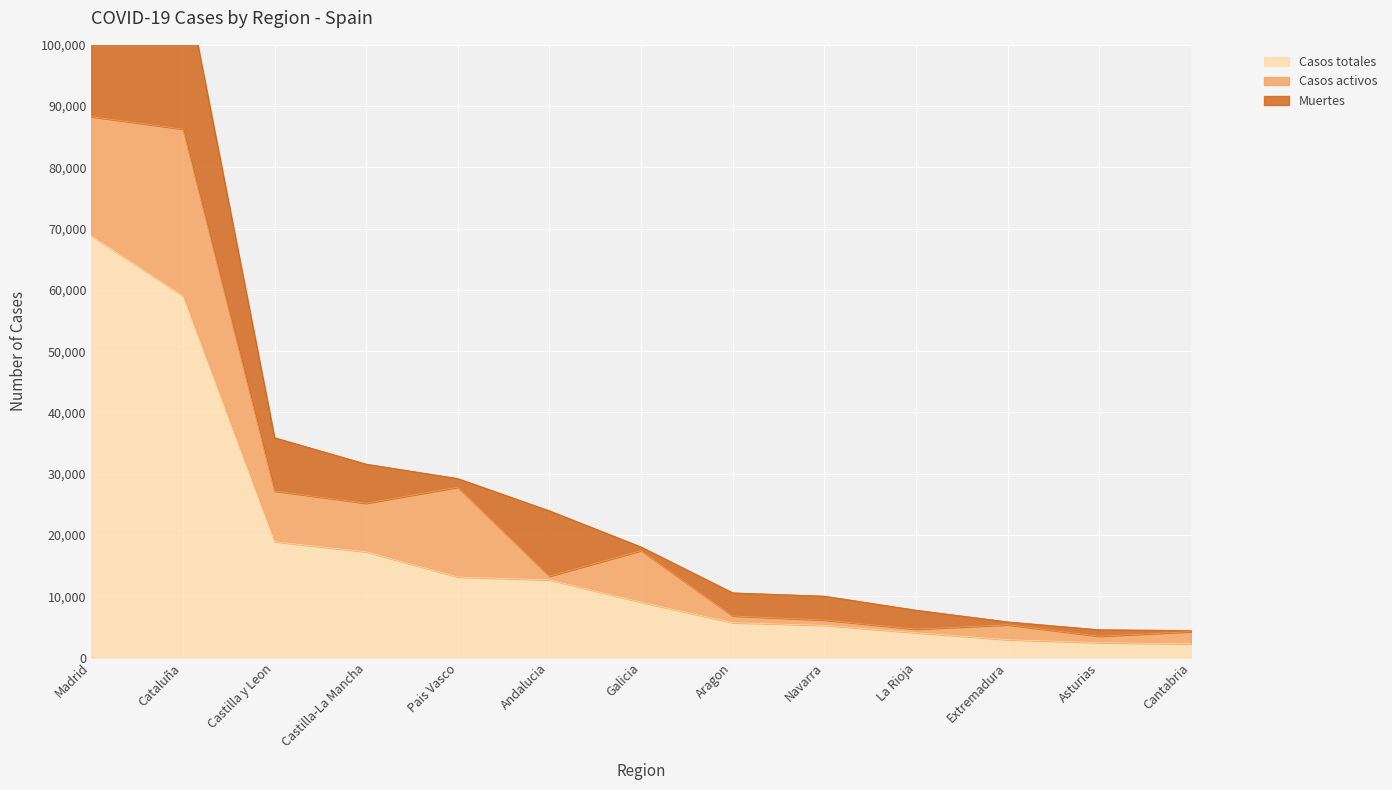

True or false: Casos activos has a value of 8409 at Galicia.

True